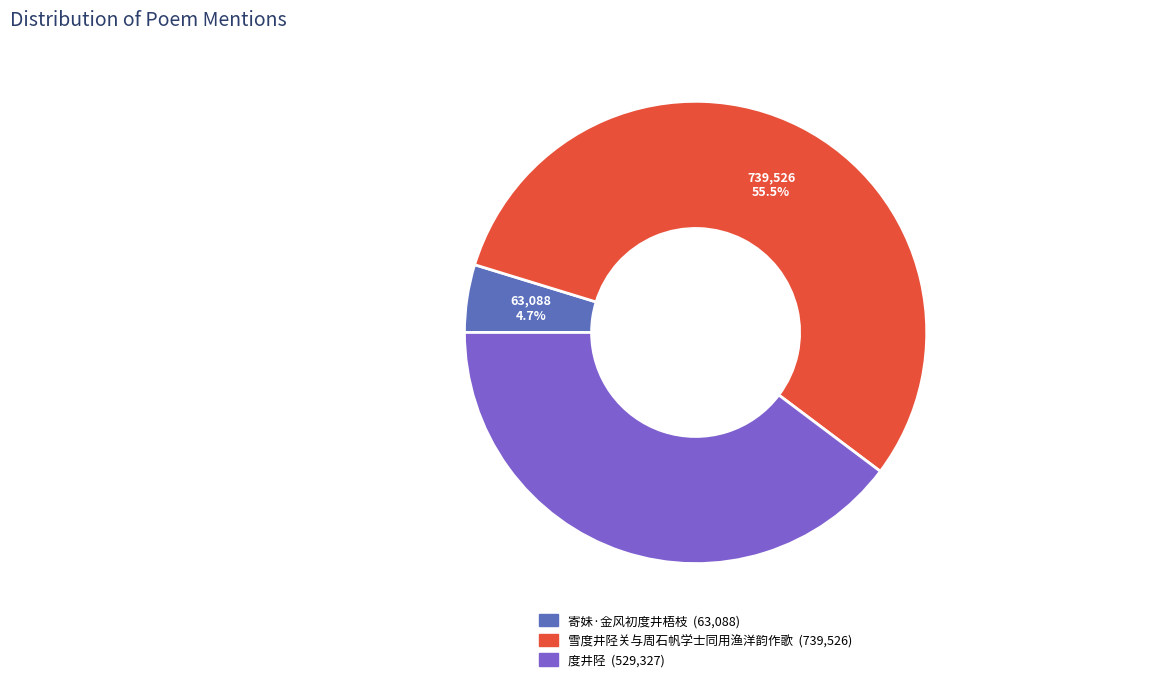

Is it true that 度井陉 is 40% of the pie?

True